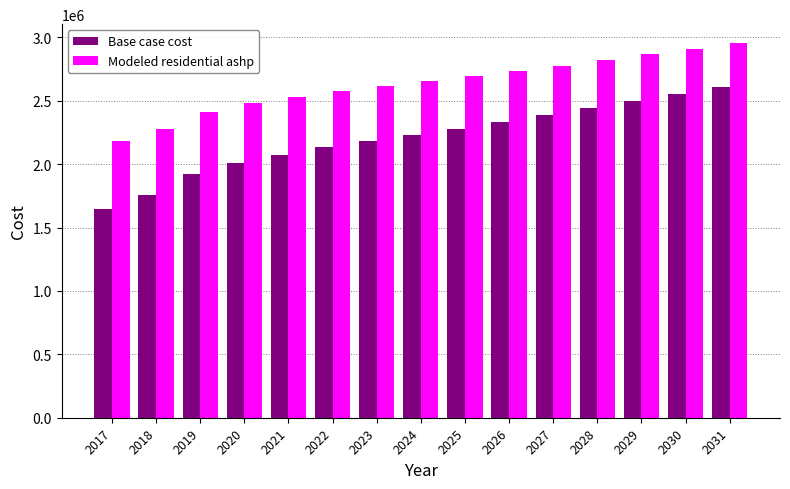

Which series has the largest total across all categories?

Modeled residential ashp